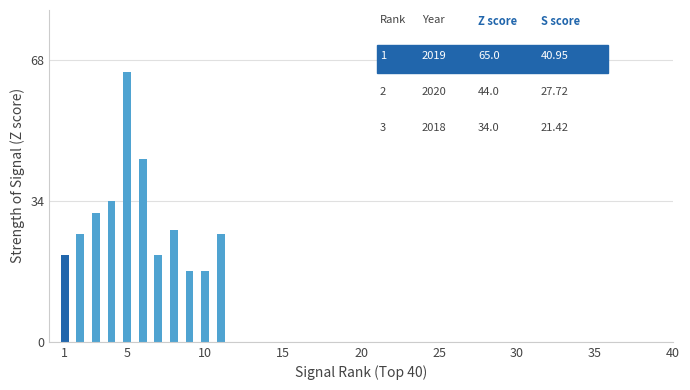

What is the greatest value displayed?

65